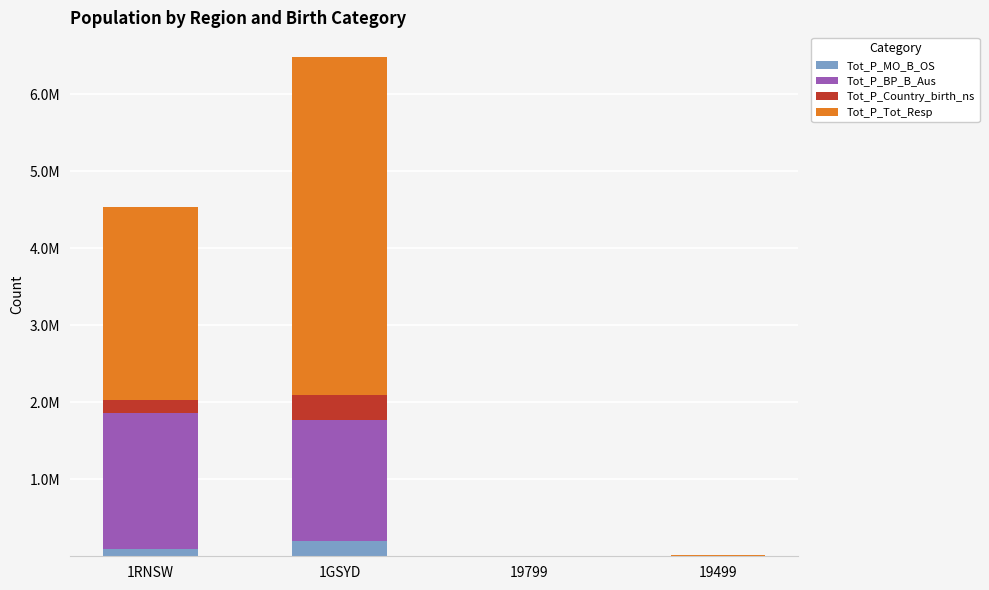

At which category is the sum across all series the highest?

1GSYD